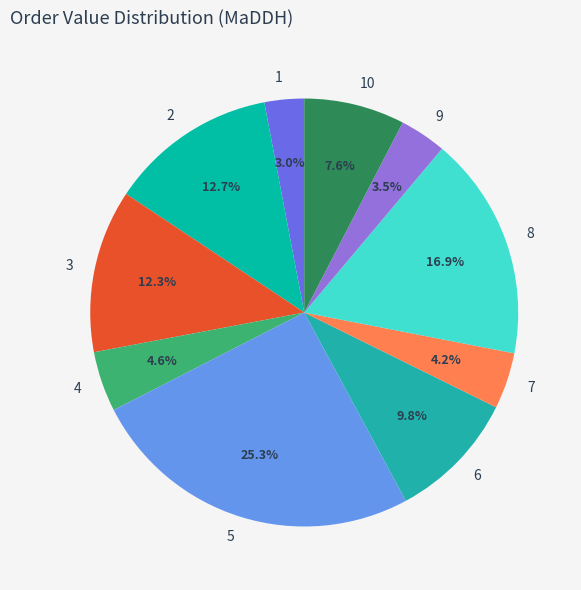

To the nearest percent, what is the difference between the largest and smallest slice percentages?

22%